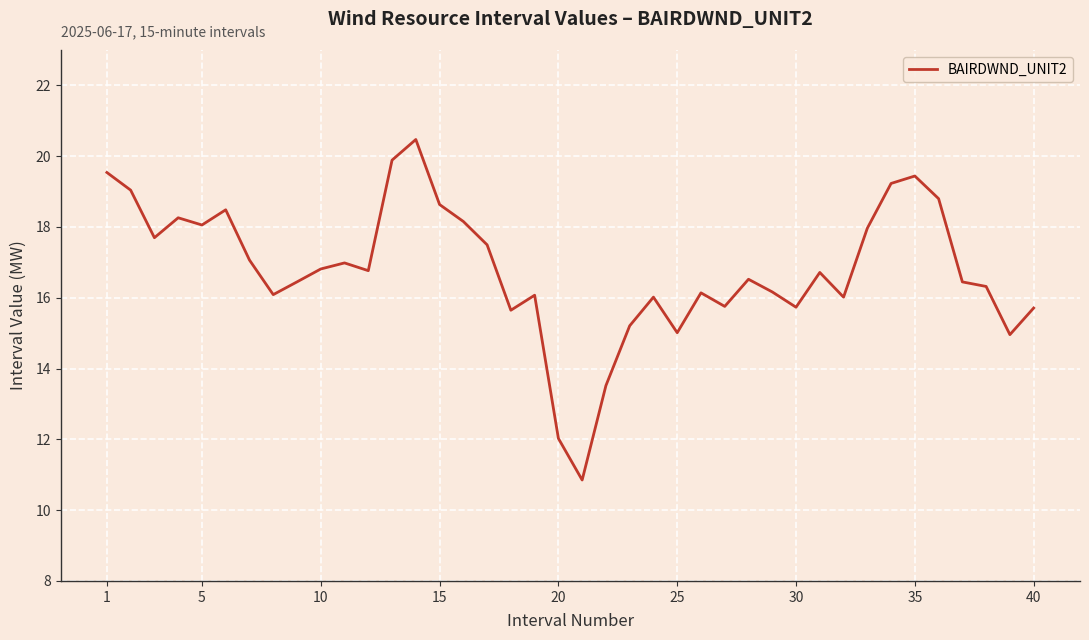

What is the difference between the maximum and minimum values?

9.6